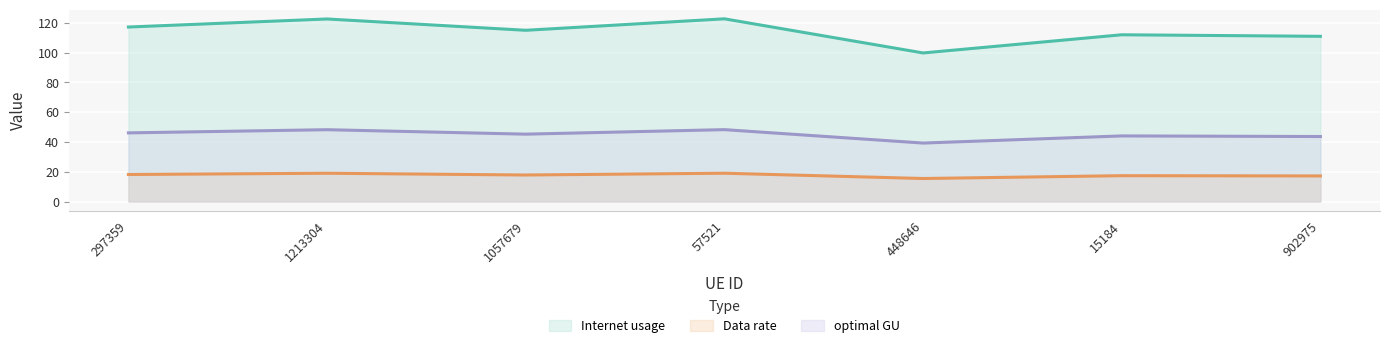

How many lines are shown in the chart?

3